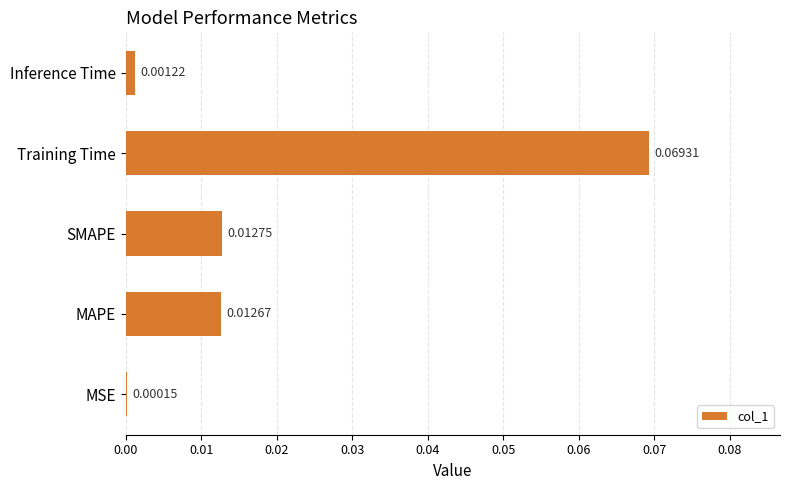

At which category does the chart reach its peak across all series?

Training Time